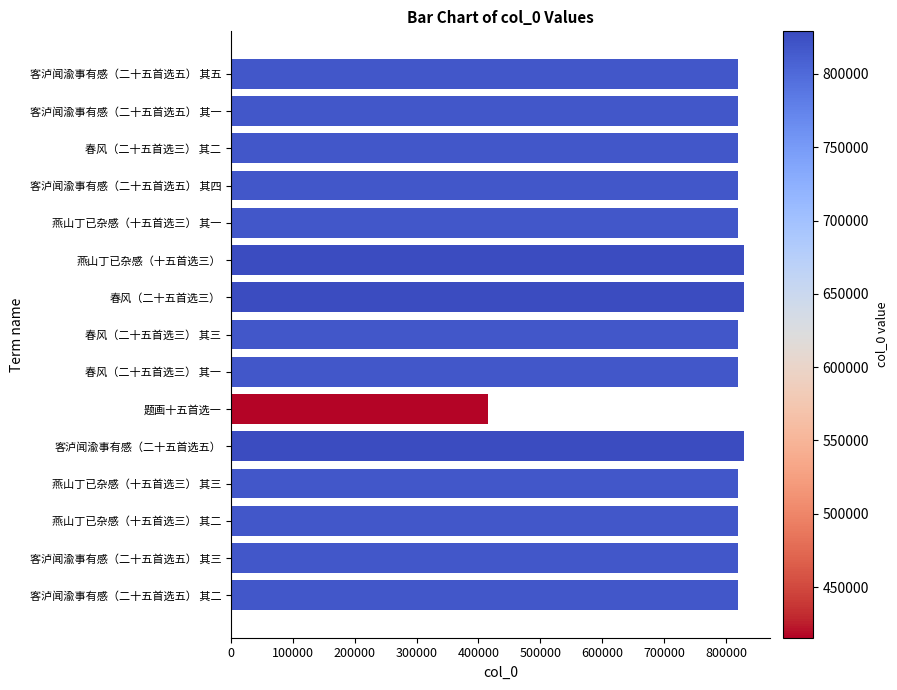

What value does the data have at 客泸闻渝事有感（二十五首选五）, to the nearest 10?

829080